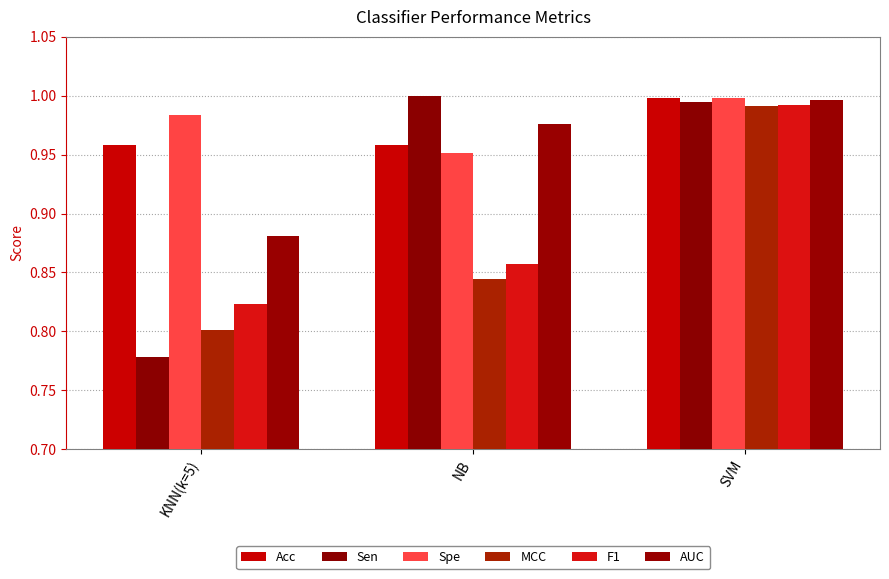

The Spe series shows 1.0 at KNN(k=5). True or false?

True